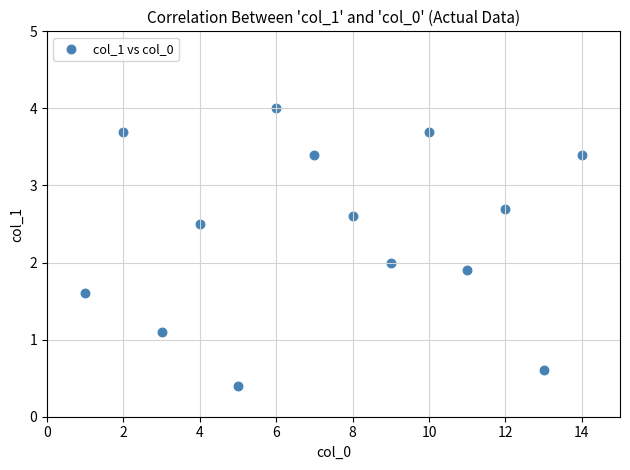

What is the range of Y values (max minus min)?

3.6